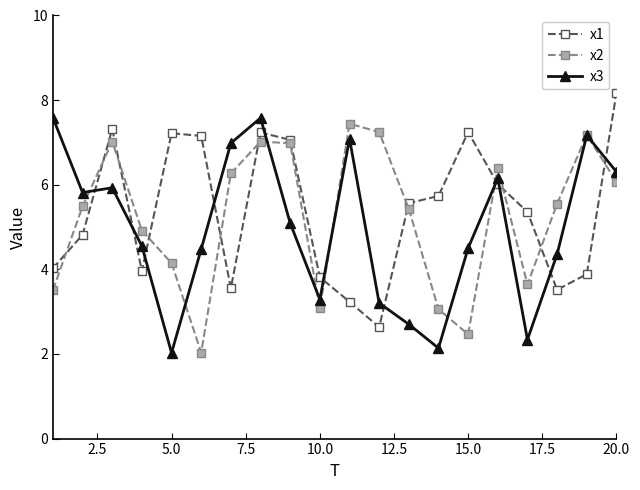

Which series ends up on top after the final intersection of x2 and x1?

x1